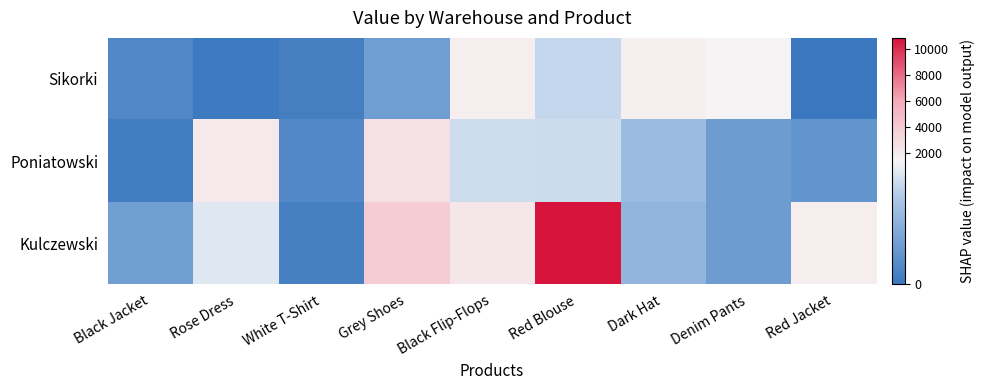

Reading right to left, transcribe all the data shown in this chart.

Sikorki: Red Jacket=0	Denim Pants=1513	Dark Hat=1725	Red Blouse=1127	Black Flip-Flops=1881	Grey Shoes=472	White T-Shirt=99	Rose Dress=39	Black Jacket=190
Poniatowski: Red Jacket=348	Denim Pants=445	Dark Hat=828	Red Blouse=1176	Black Flip-Flops=1188	Grey Shoes=2596	White T-Shirt=207	Rose Dress=2145	Black Jacket=76
Kulczewski: Red Jacket=1914	Denim Pants=445	Dark Hat=759	Red Blouse=10878	Black Flip-Flops=2277	Grey Shoes=3894	White T-Shirt=108	Rose Dress=1287	Black Jacket=475